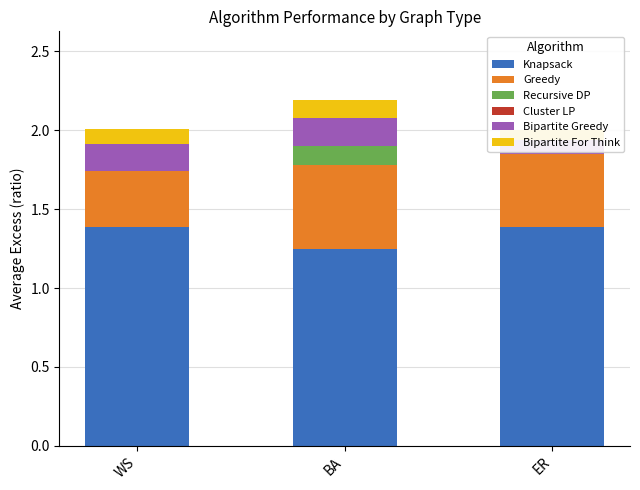

At how many categories does at least one series exceed 1?

3